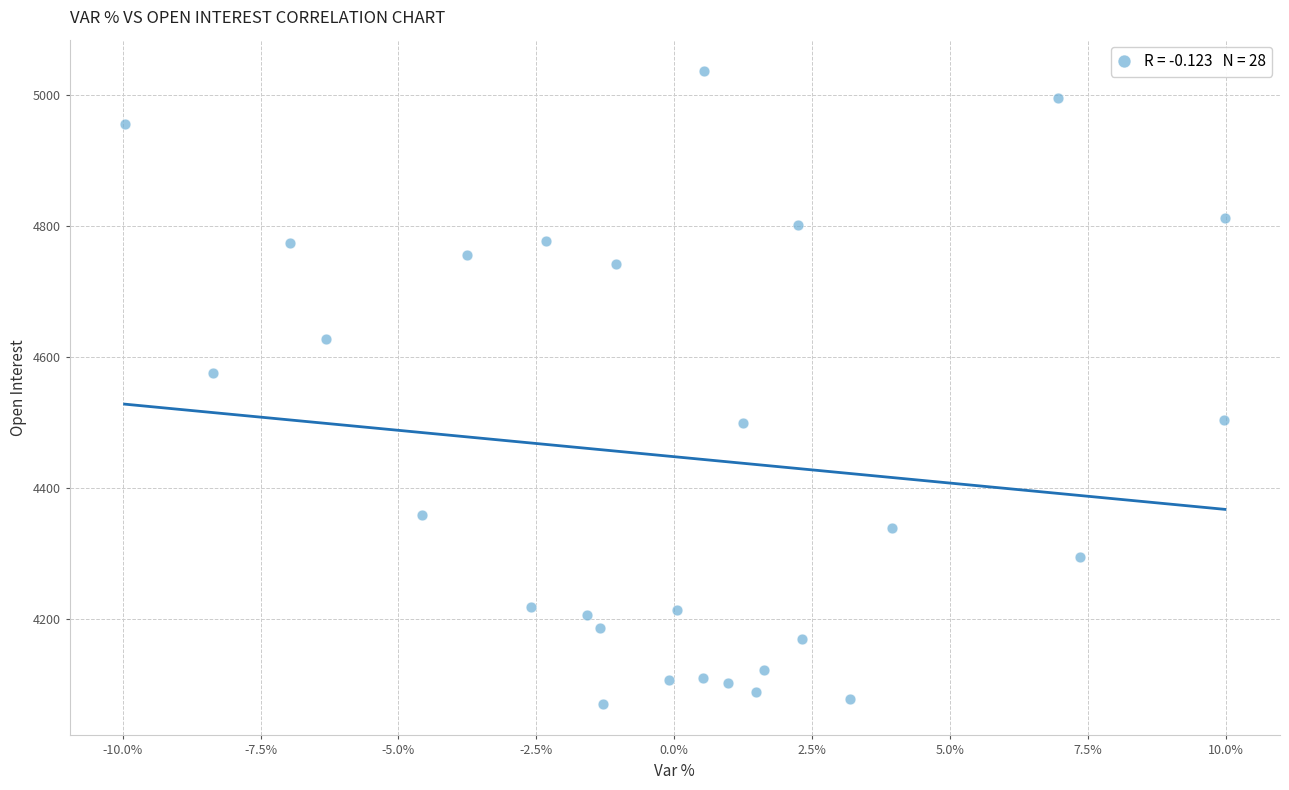

What is the range of Y values (max minus min)?

966